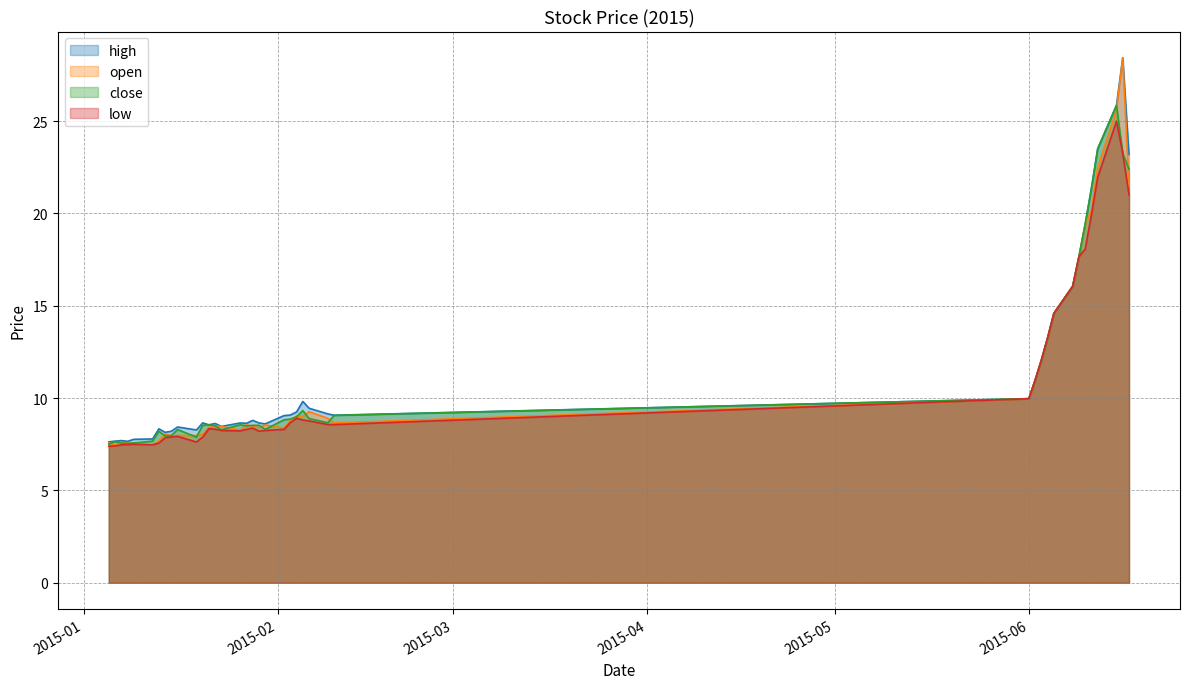

What is the difference between the maximum and minimum values in the open series?

21.0